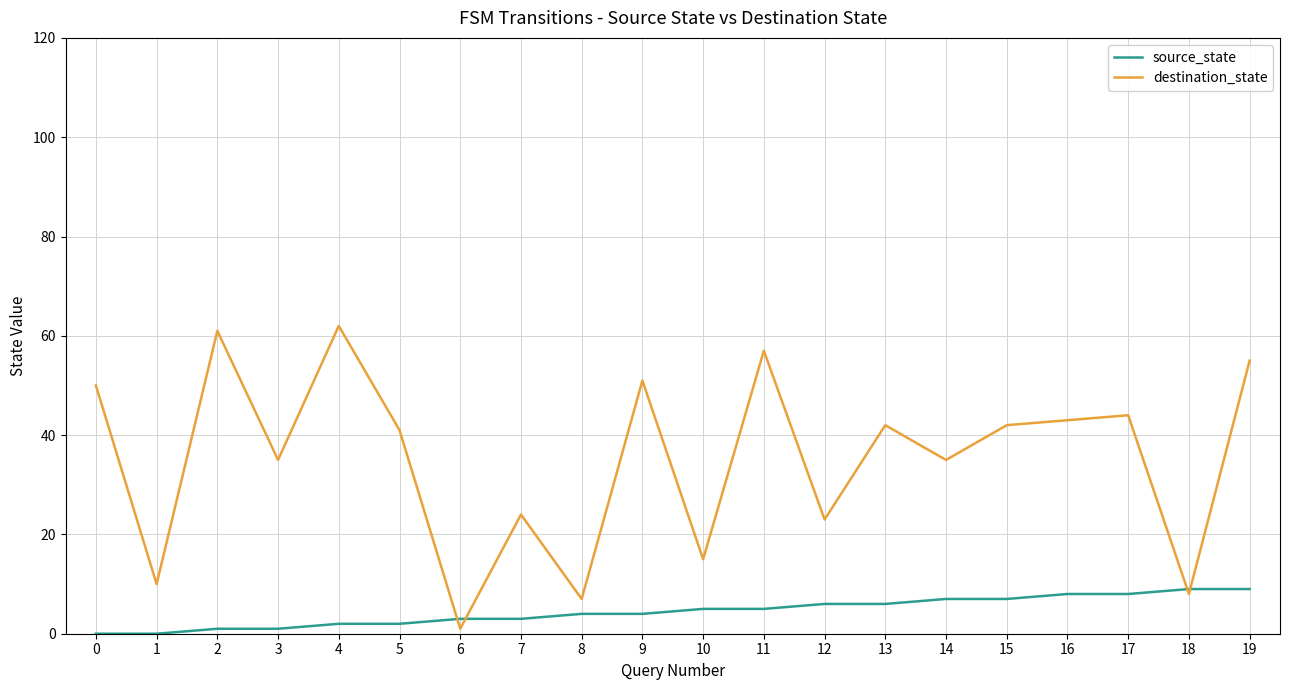

Reading left to right, what are all the values shown in this chart?

source_state: 0=0	1=0	2=1	3=1	4=2	5=2	6=3	7=3	8=4	9=4	10=5	11=5	12=6	13=6	14=7	15=7	16=8	17=8	18=9	19=9
destination_state: 0=50	1=10	2=61	3=35	4=62	5=41	6=1	7=24	8=7	9=51	10=15	11=57	12=23	13=42	14=35	15=42	16=43	17=44	18=8	19=55